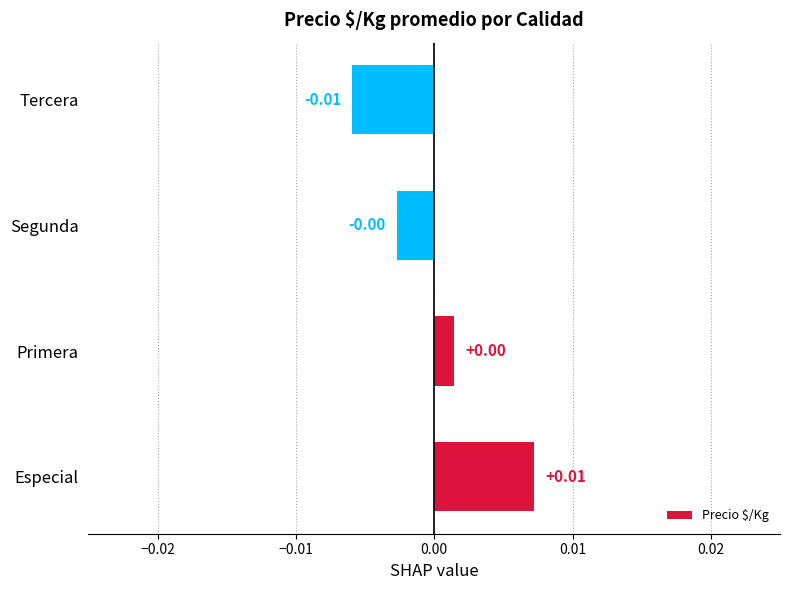

Between Segunda and Tercera, which is larger?

Segunda